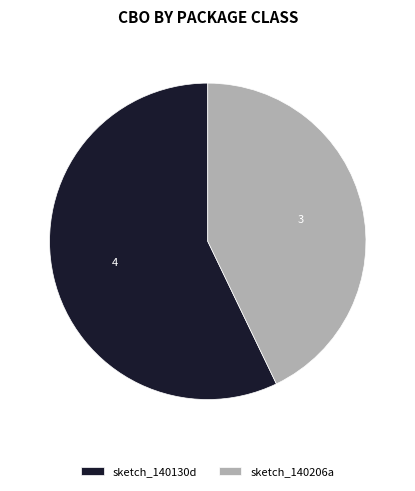

Between sketch_140206a and sketch_140130d, which is larger?

sketch_140130d